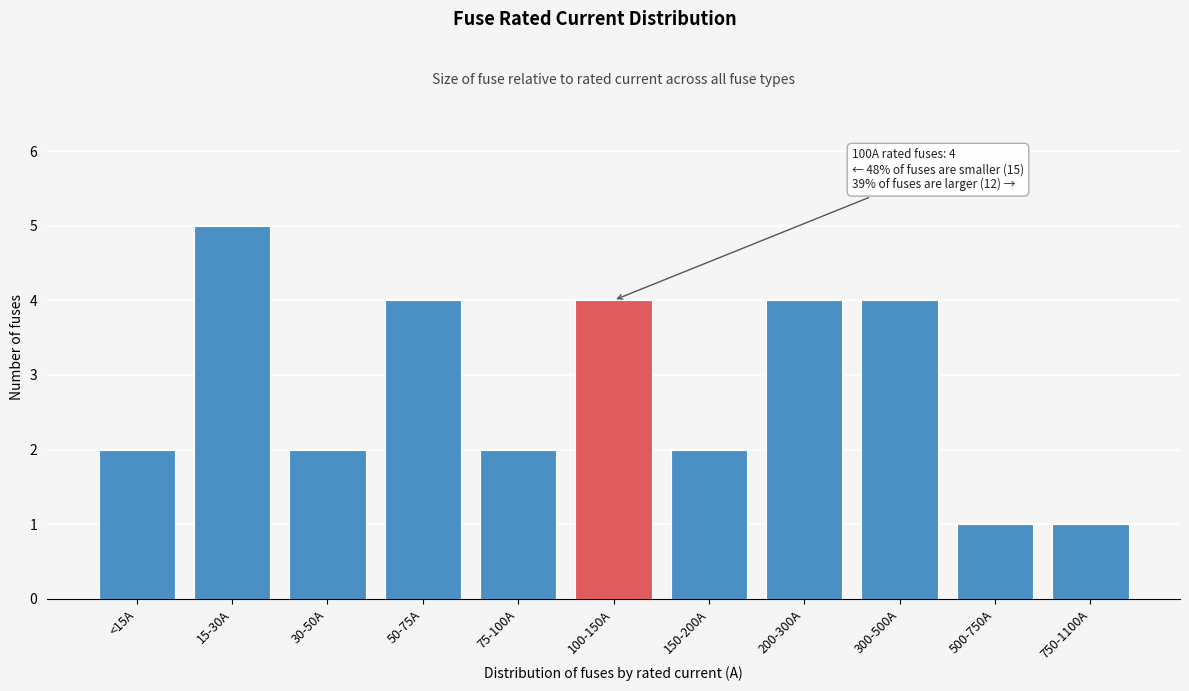

Reading right to left, what are all the values shown in this chart?

1	1	4	4	2	4	2	4	2	5	2